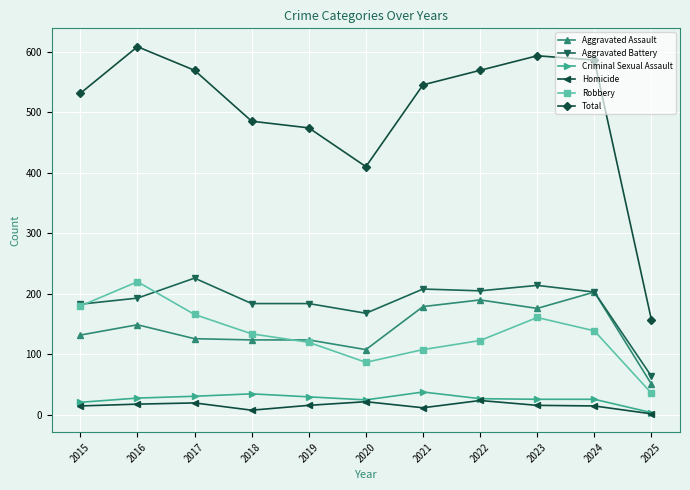

How many series are shown in this chart?

6